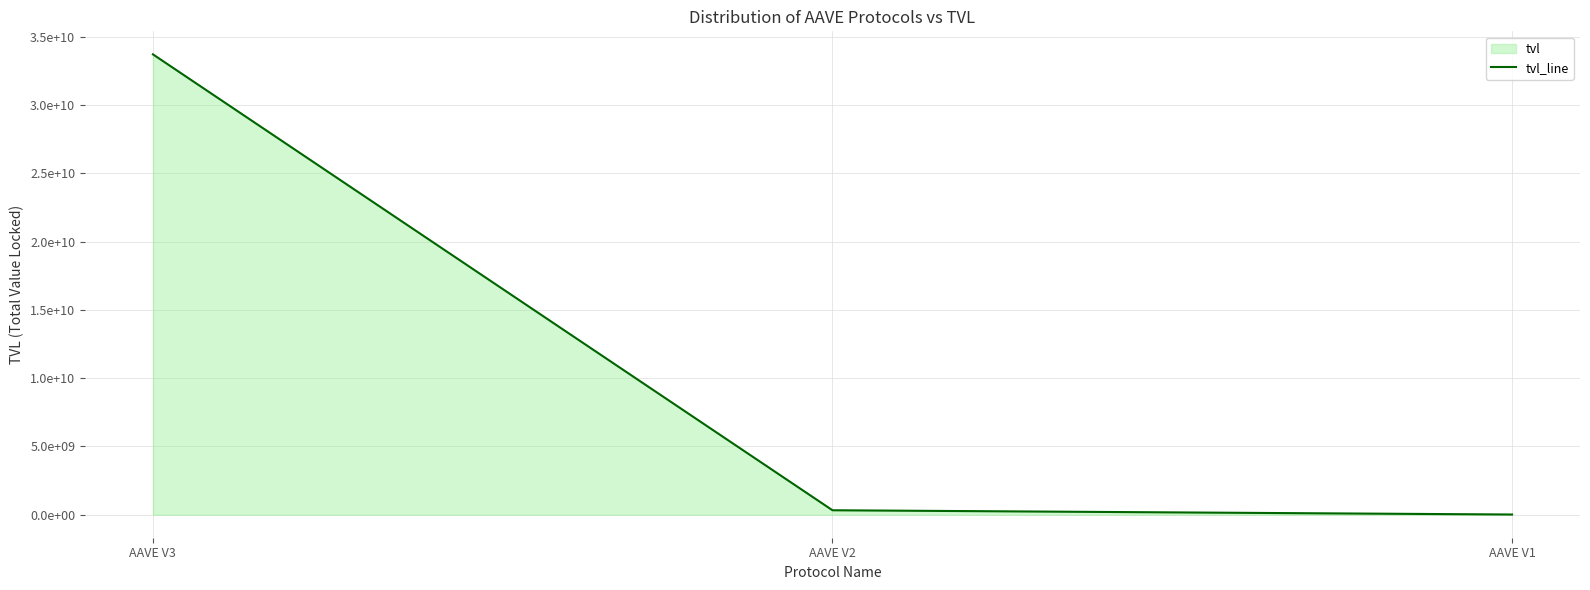

How many values are below 325612270?

1